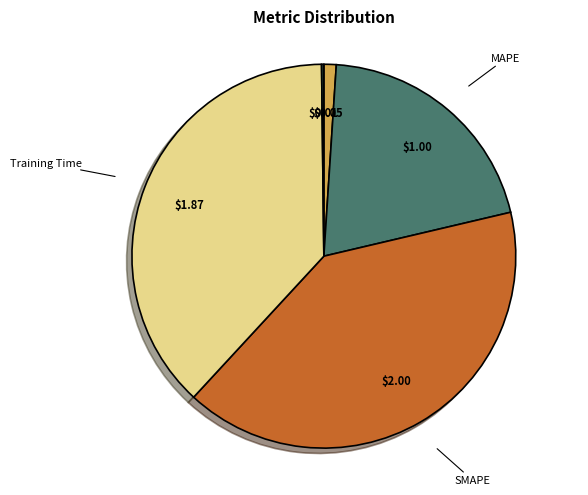

Do MSE and SMAPE together represent more than half of the pie?

No